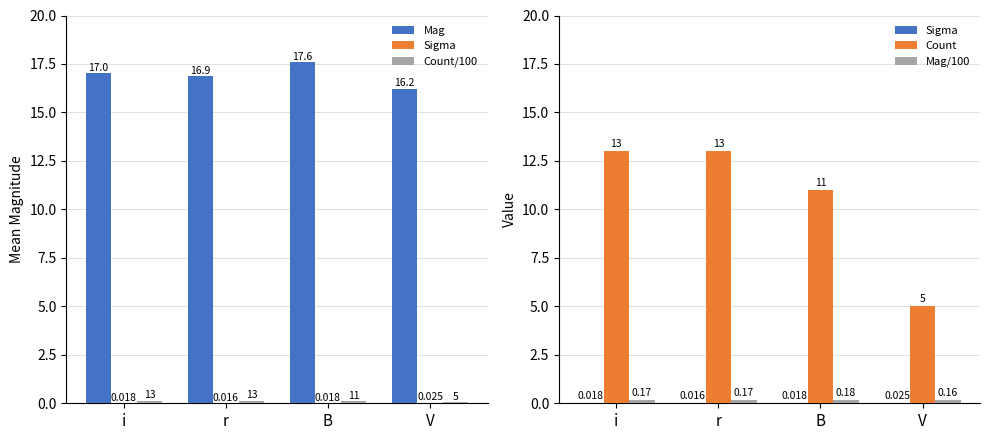

At which category is the sum across all series the highest?

i